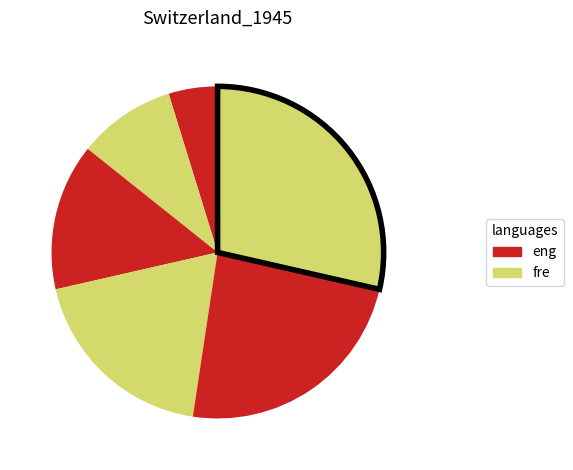

Count the number of slices in the pie.

6